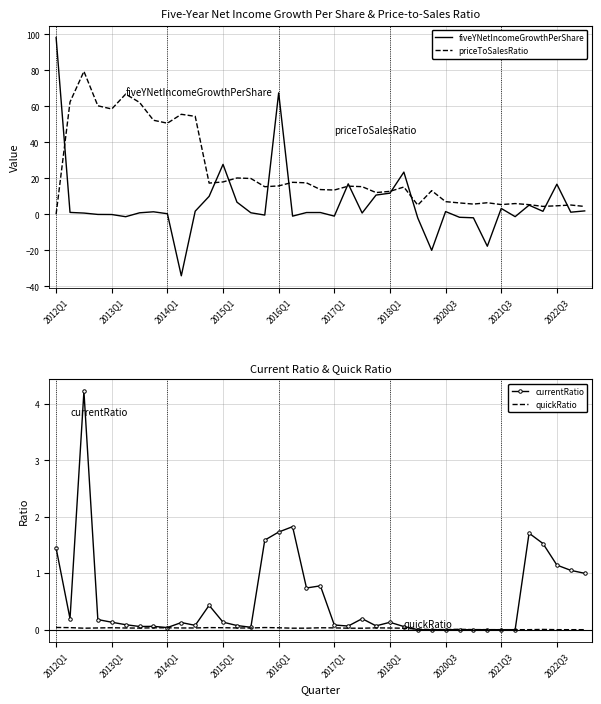

Is it true that currentRatio equals 1.1 at 2022Q3?

True